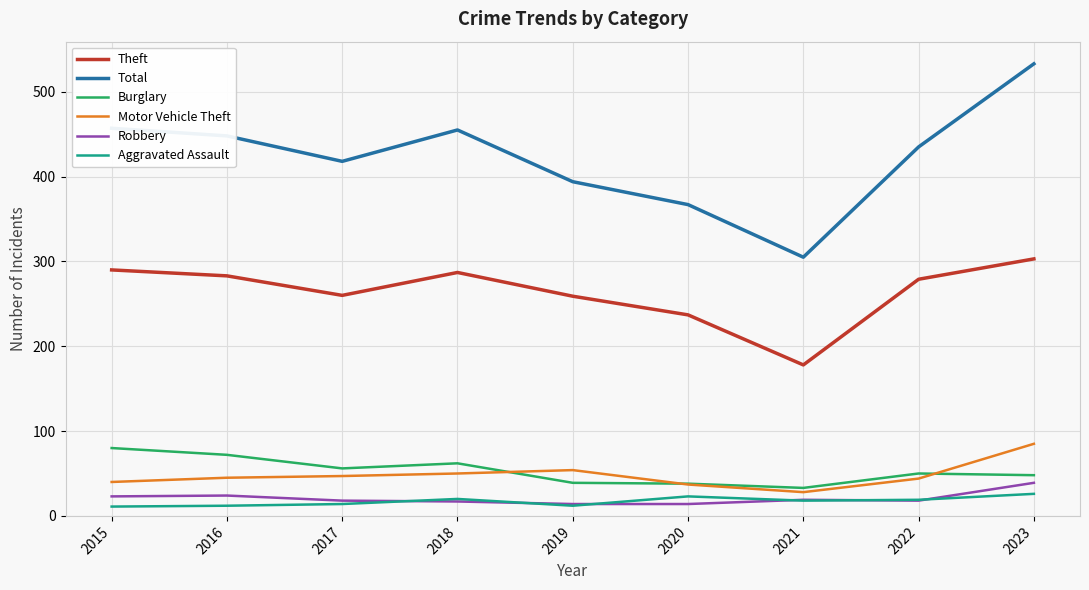

Between 2020 and 2022, which series saw the biggest shift?

Total